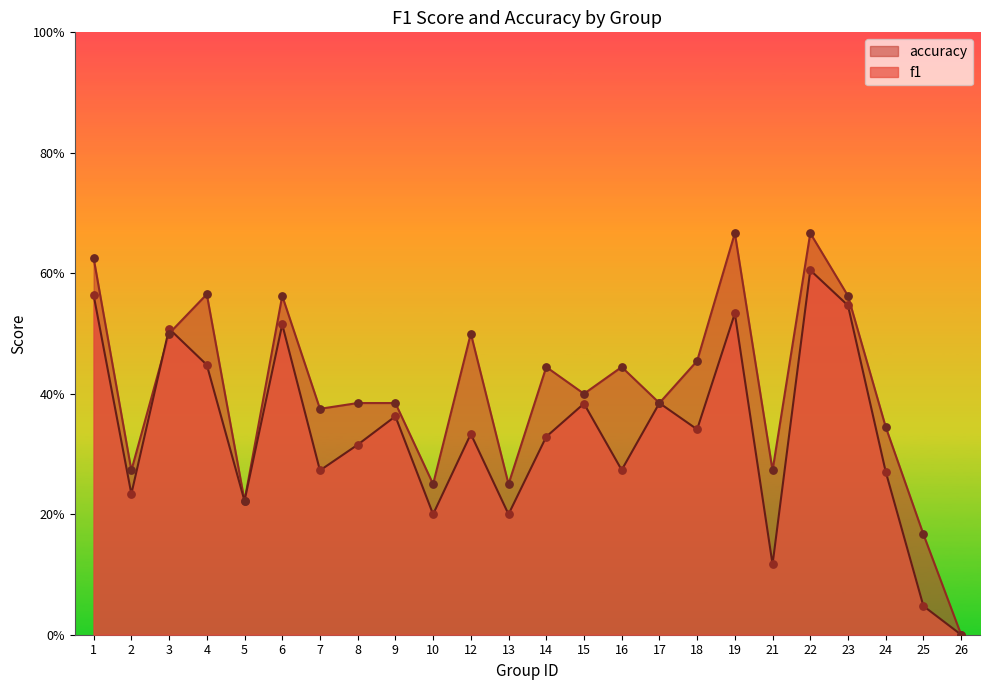

What are all the series names shown in the legend?

accuracy, f1